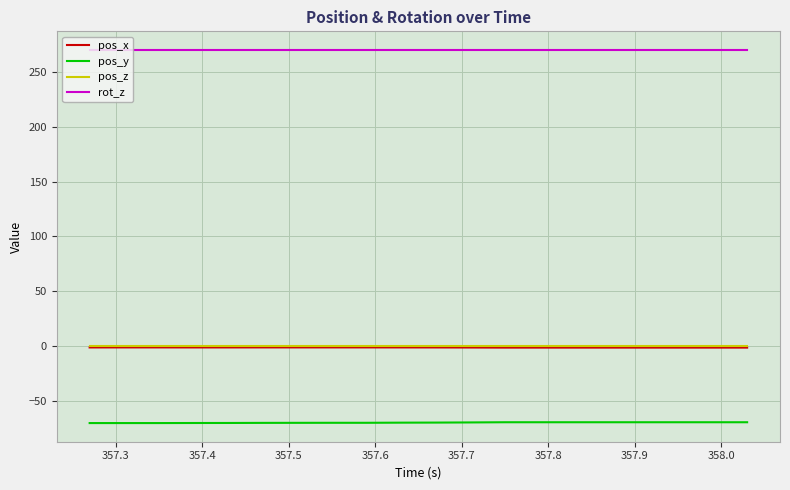

True or false: pos_z and pos_y cross at least once.

False